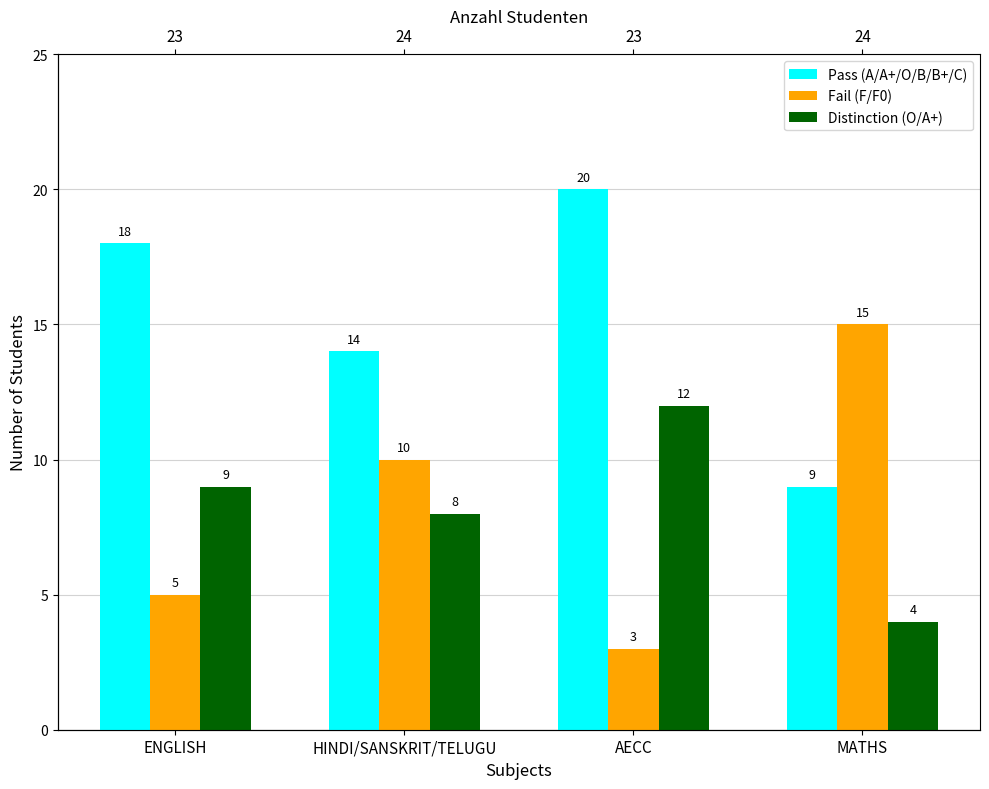

What is the sum of the Pass (A/A+/O/B/B+/C) values at AECC and ENGLISH?

38